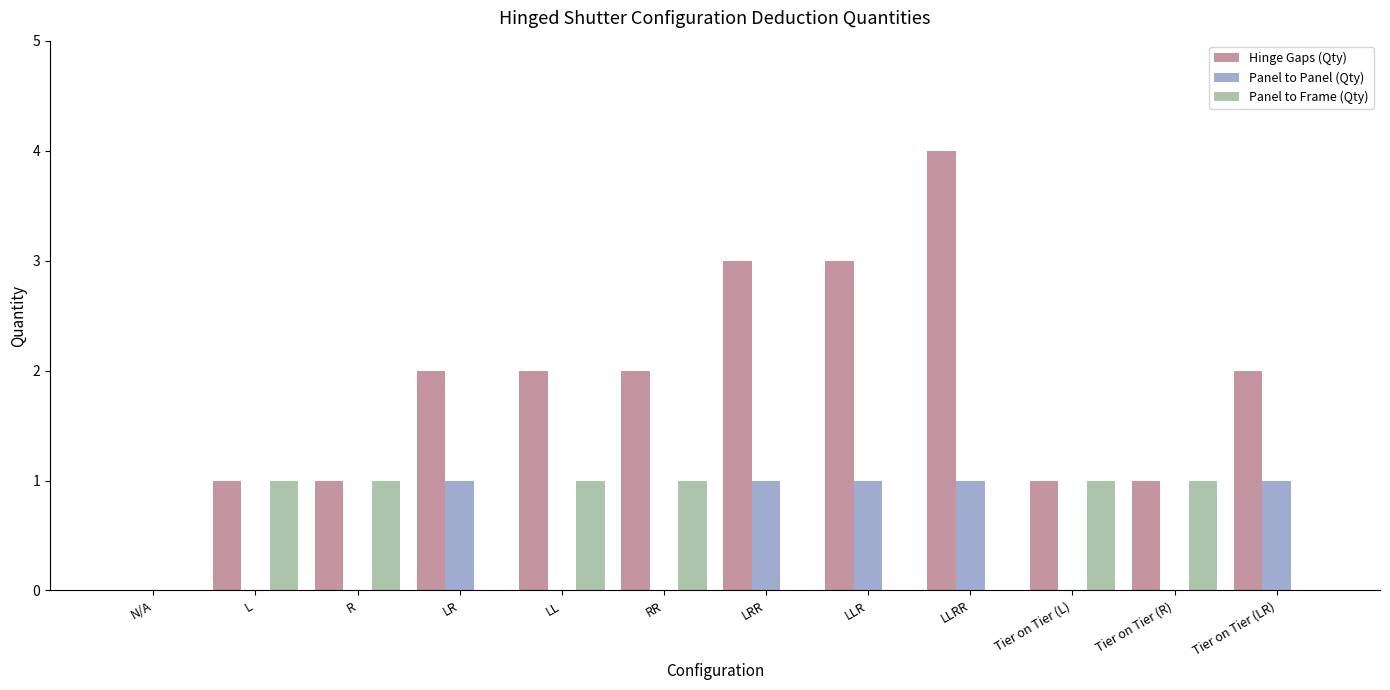

How many groups of bars are there?

12